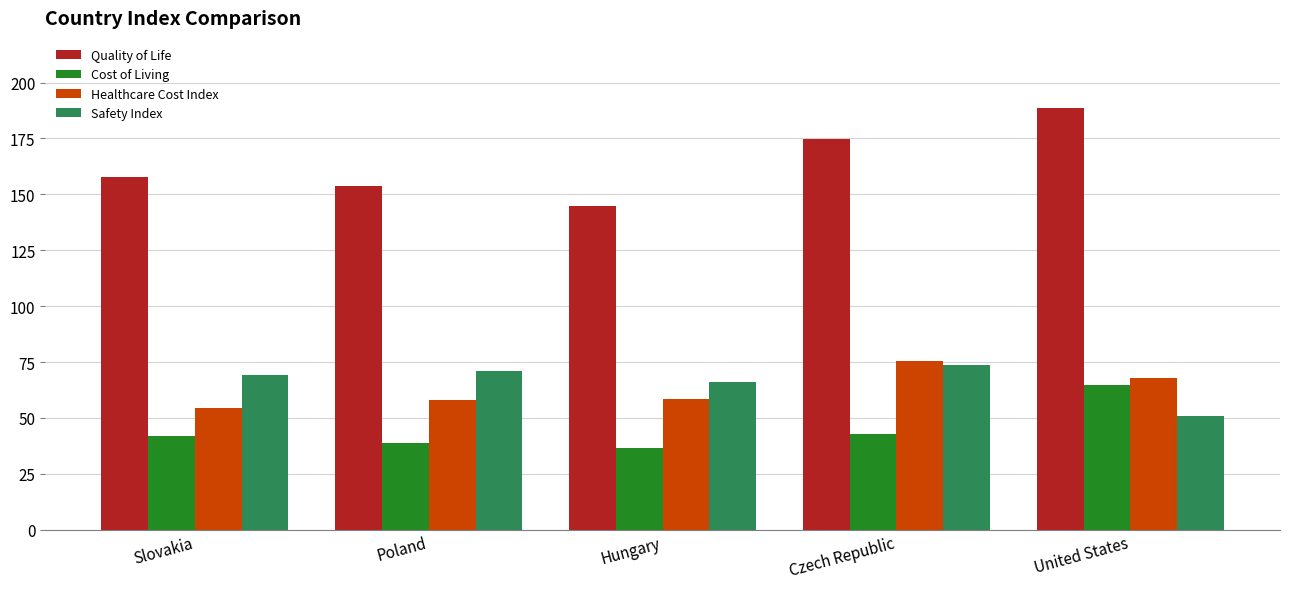

Between Poland and Czech Republic, which series saw the biggest shift?

Quality of Life